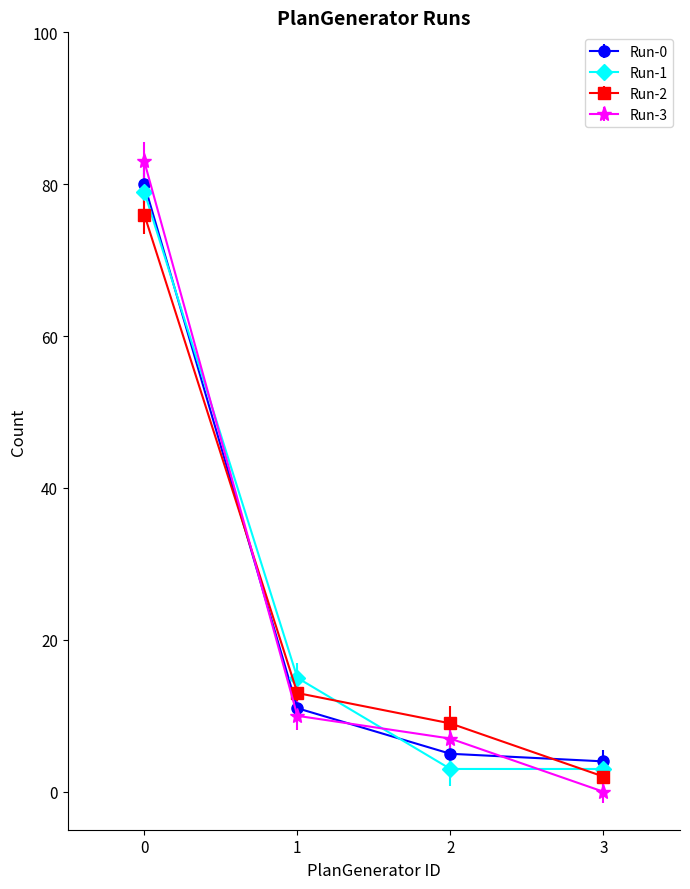

Which series has the widest spread of values?

Run-3